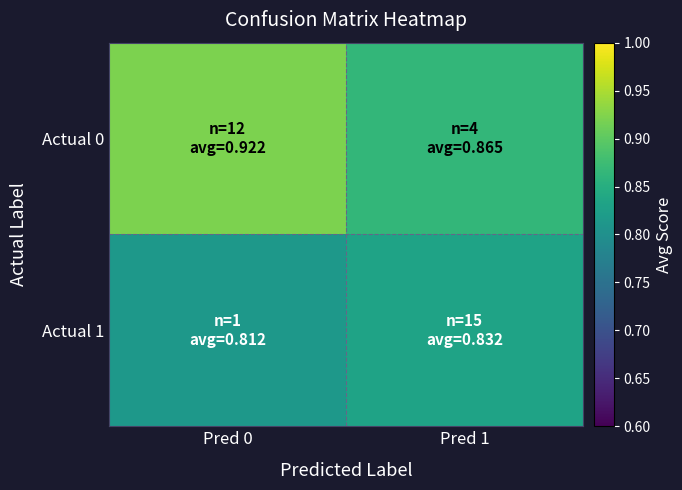

Reading left to right, transcribe all the data shown in this chart.

Actual 0: Pred 0=0.9	Pred 1=0.9
Actual 1: Pred 0=0.8	Pred 1=0.8